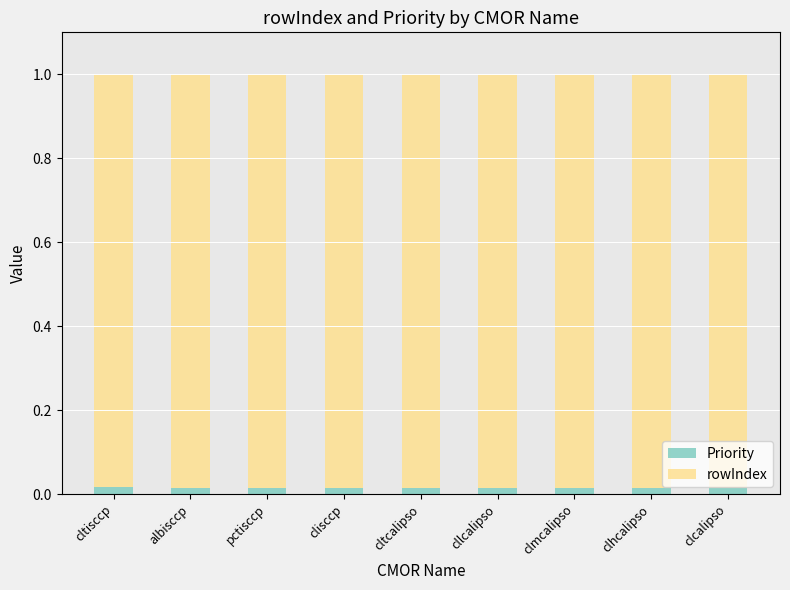

Count the number of categories in the chart.

9